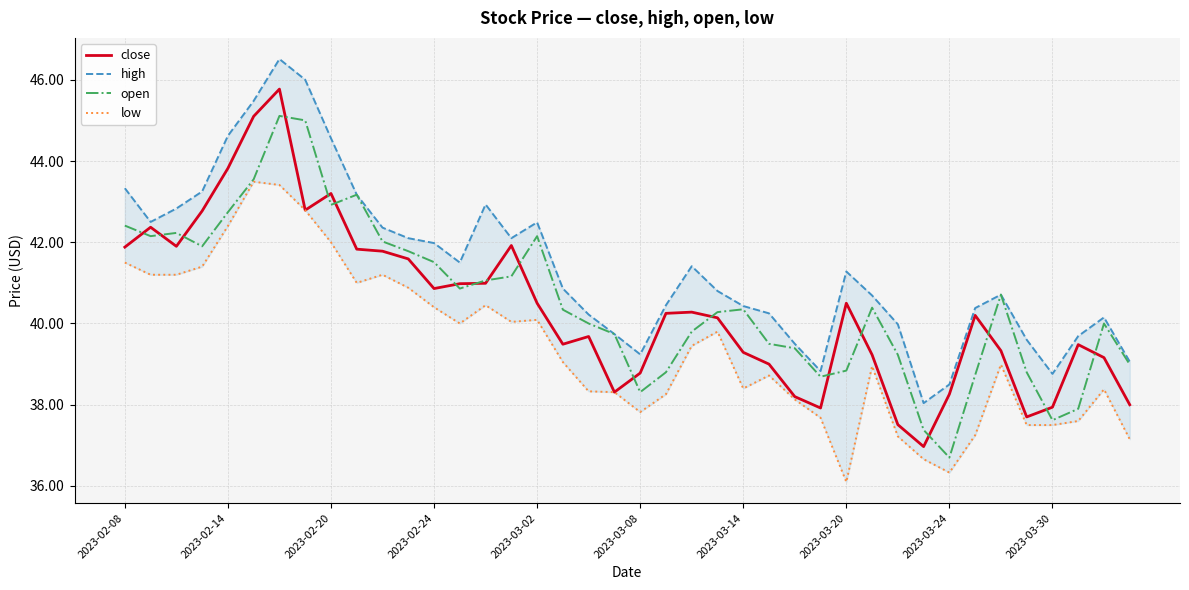

Which category has the lowest value in the open series?

2023-03-24